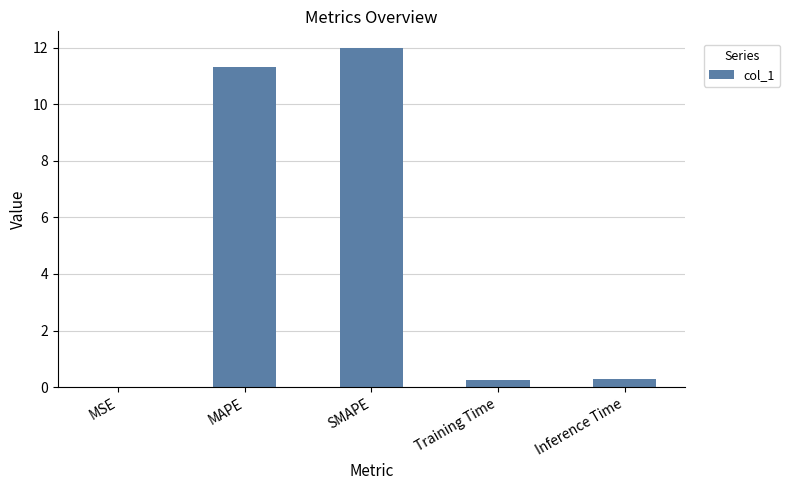

True or false: the data shows 17.2 at MAPE.

False